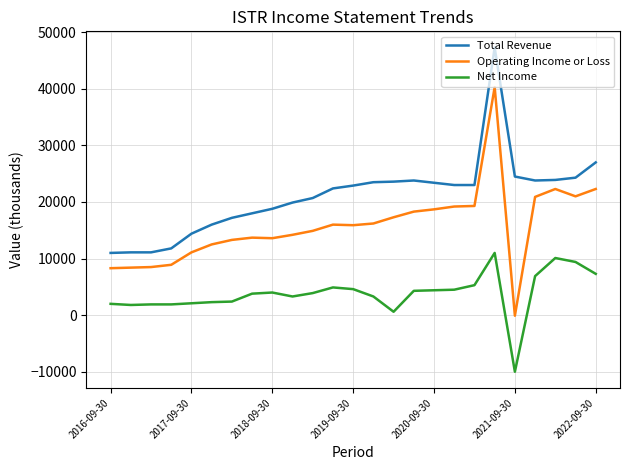

What is the minimum value shown in the chart?

-10000